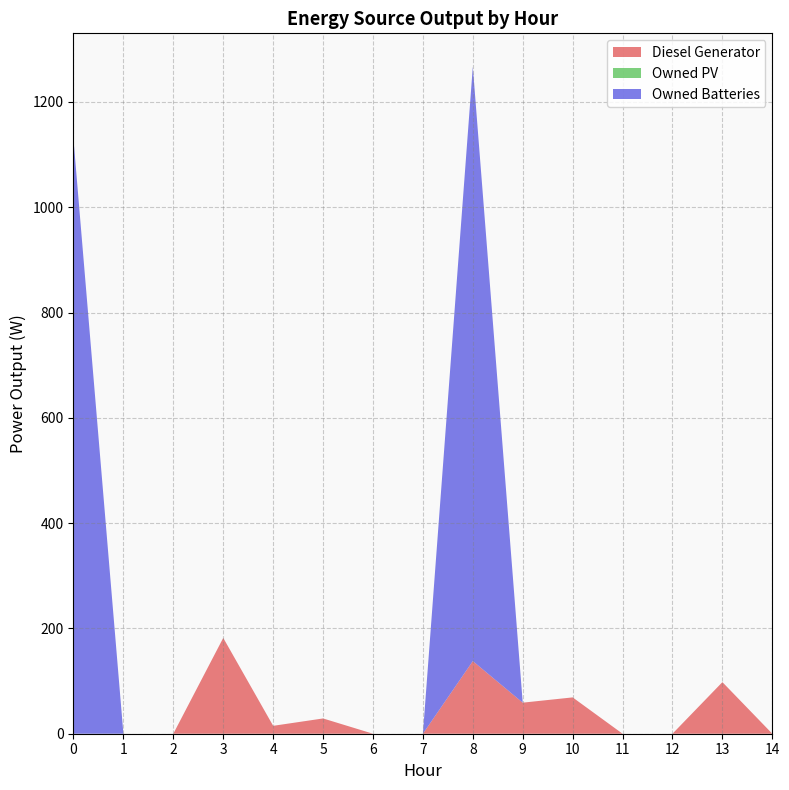

Reading right to left, extract all data points from this chart.

Diesel Generator: 14=0	13=98	12=0	11=0	10=69	9=59	8=138	7=0	6=0	5=29	4=15	3=182	2=0	1=0	0=0
Owned PV: 14=0	13=0	12=0	11=0	10=0	9=0	8=0	7=0	6=0	5=0	4=0	3=0	2=0	1=0	0=0
Owned Batteries: 14=0	13=0	12=0	11=0	10=0	9=0	8=1129	7=0	6=0	5=0	4=0	3=0	2=0	1=0	0=1129